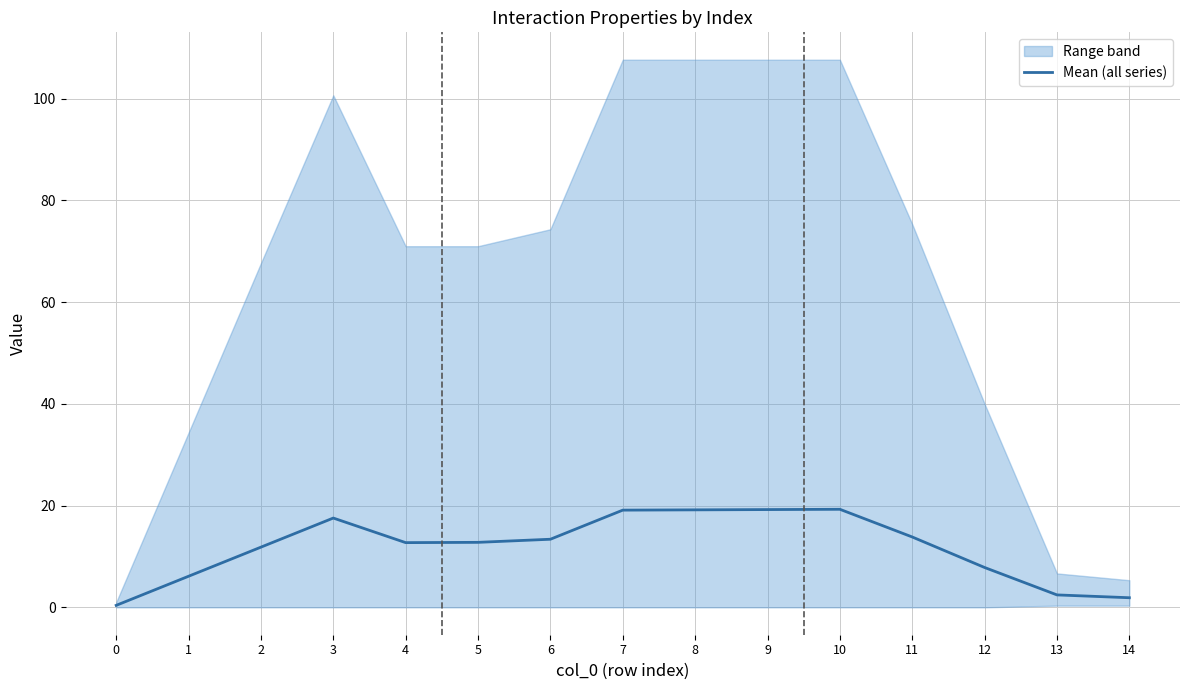

Is it true that Mean (all series) equals 25.7 at 10?

False